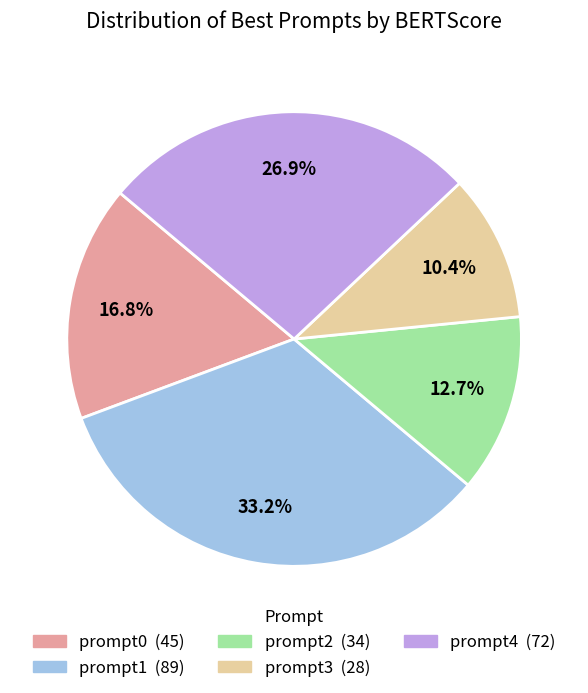

Which has a higher value, prompt1 or prompt0?

prompt1